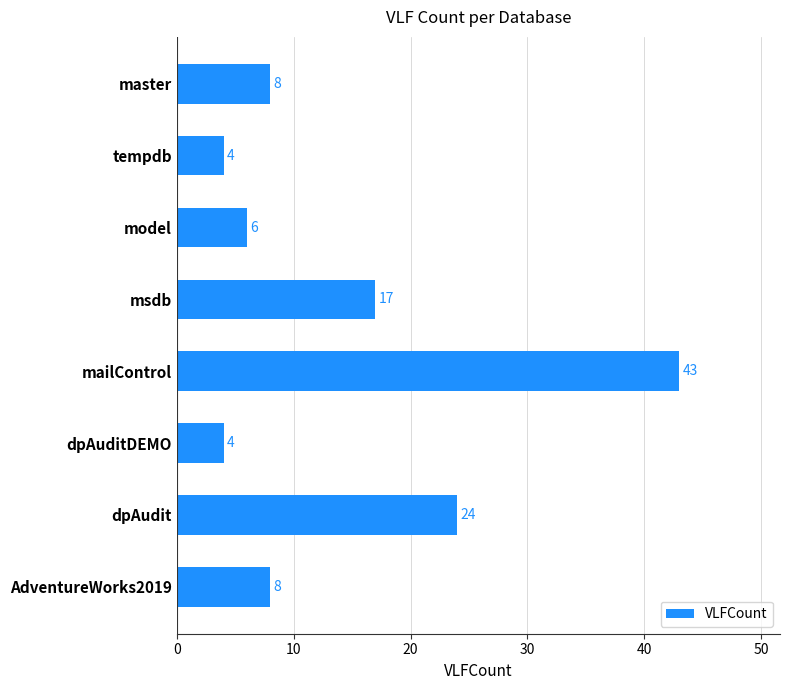

Where is the data nearest to the value 23?

dpAudit